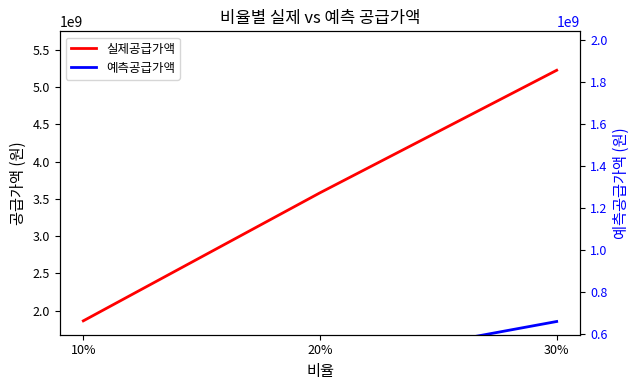

Rank the series by their maximum value, from highest to lowest.

실제공급가액, 예측공급가액